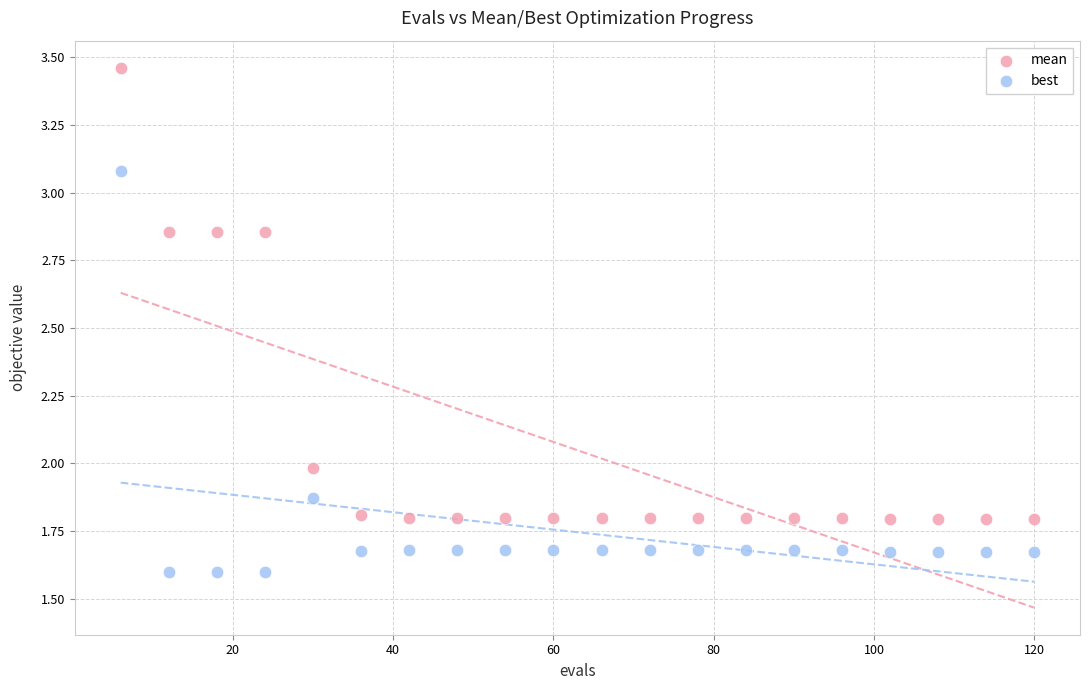

What are all the series names shown in the legend?

mean, best